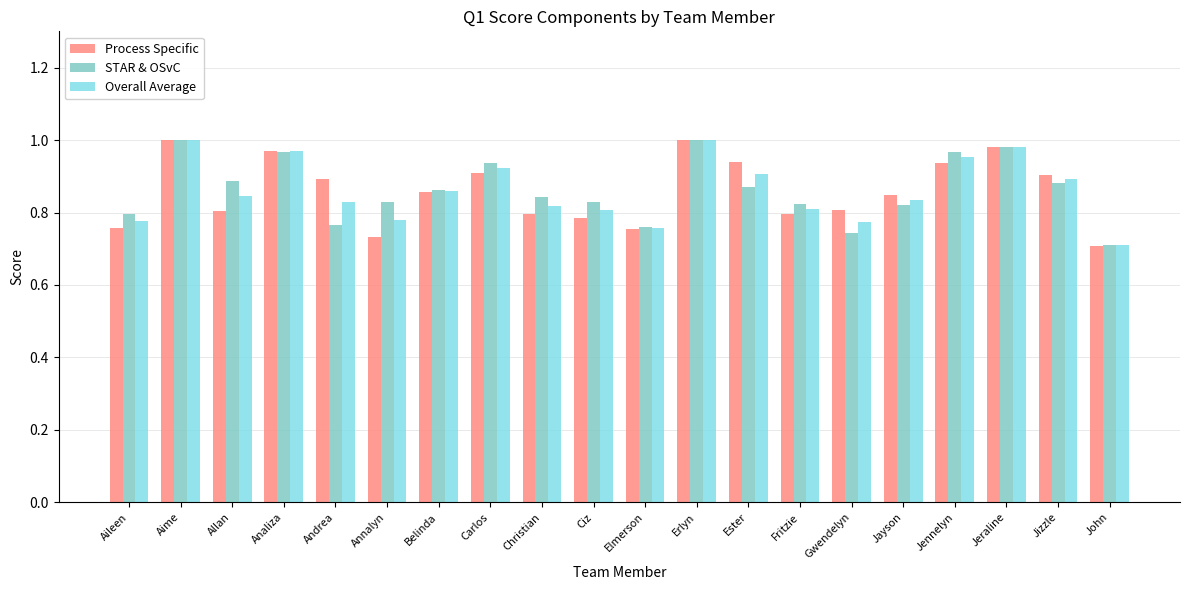

What position from the left is Ester?

13